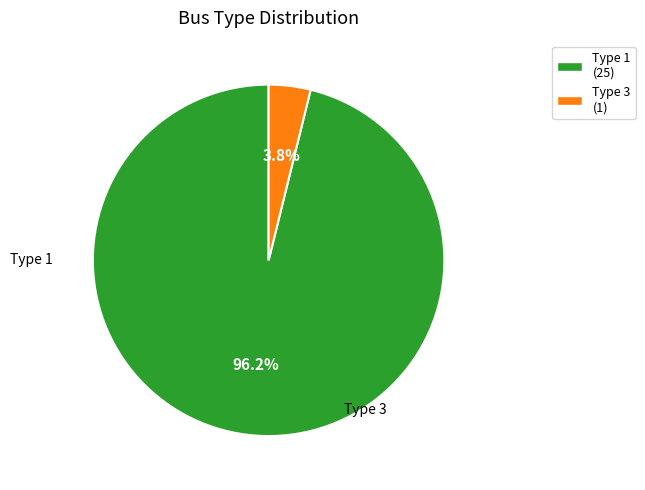

Between Type 1 (25) and Type 3 (1), which is larger?

Type 1 (25)